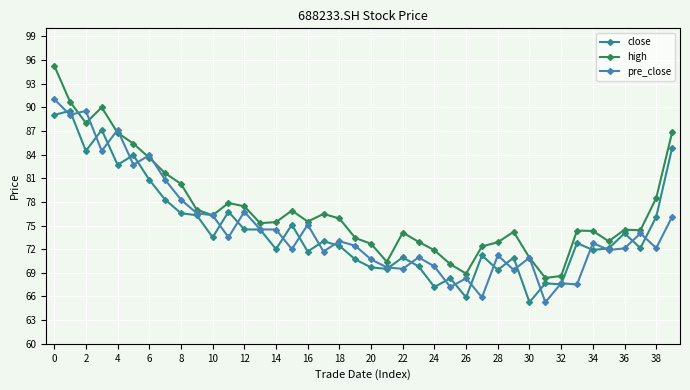

True or false: high has more than 2 interior local peaks.

True